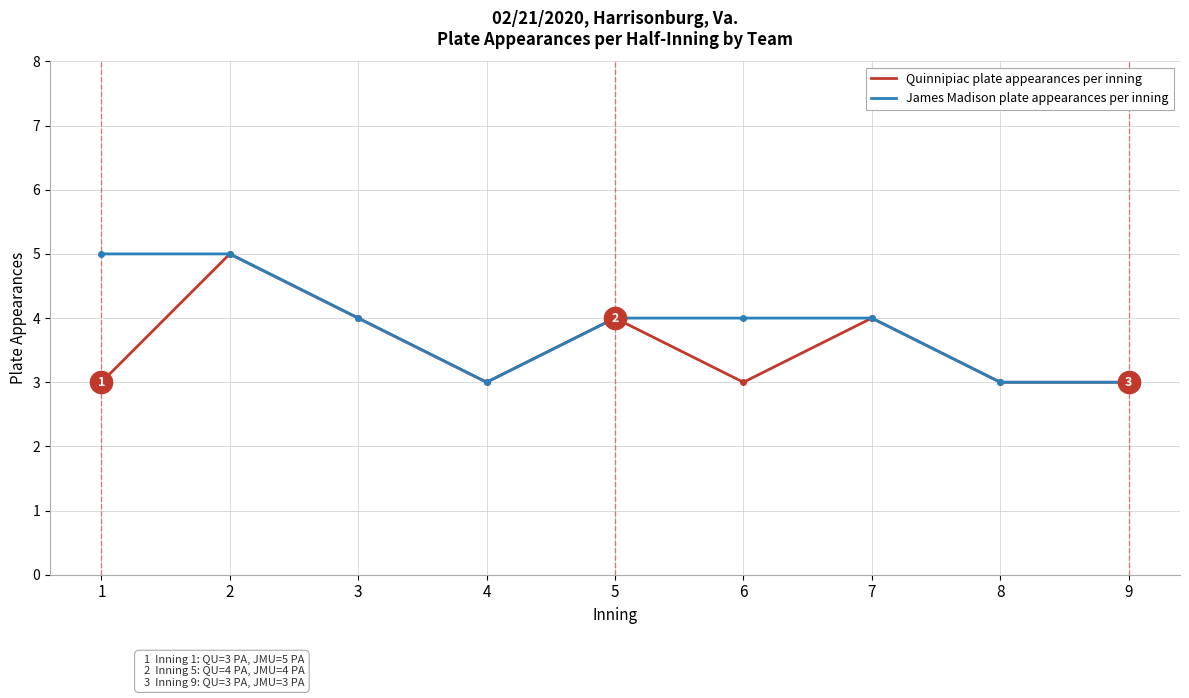

What value does the Quinnipiac plate appearances per inning series have at 3?

4